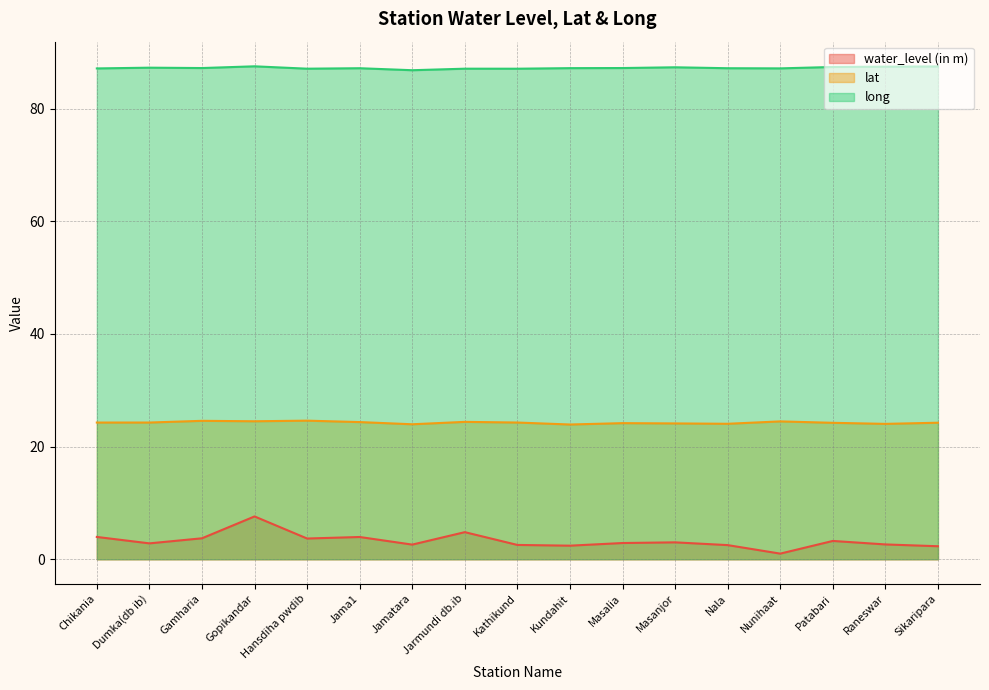

List the labels in order of lat value, largest first.

Hansdiha pwdib, Gamharia, Gopikandar, Nunihaat, Jarmundi db.ib, Jama1, Dumka(db ib), Kathikund, Chikania, Sikaripara, Patabari, Masalia, Masanjor, Nala, Raneswar, Jamatara, Kundahit